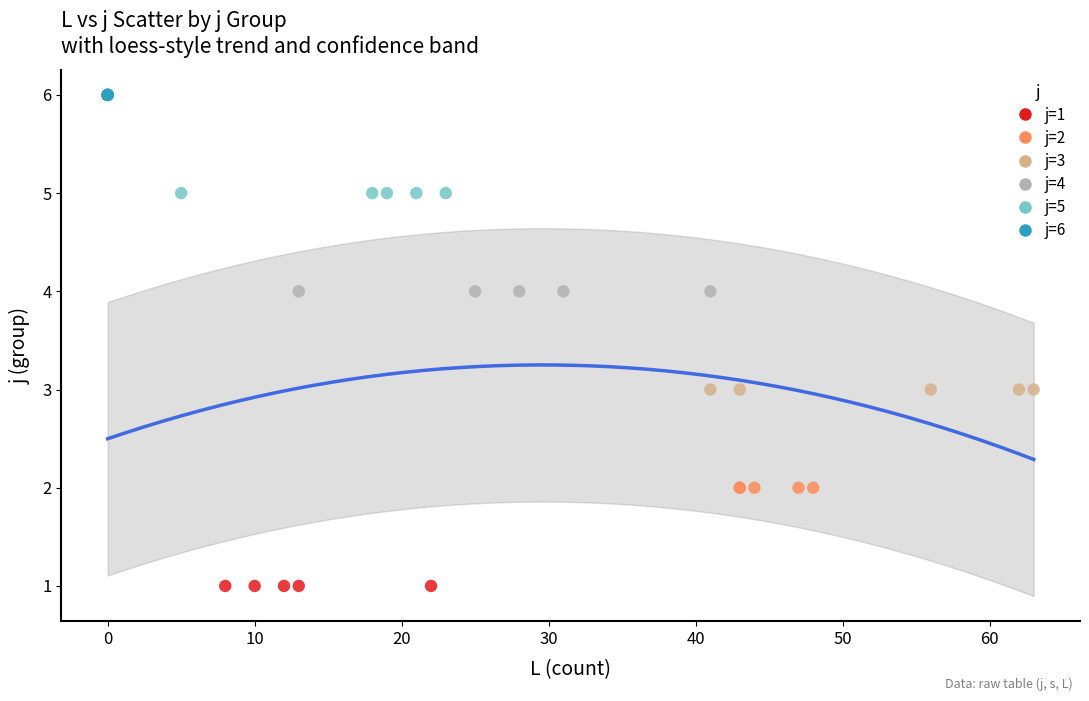

Which series reaches the minimum Y coordinate?

j=1